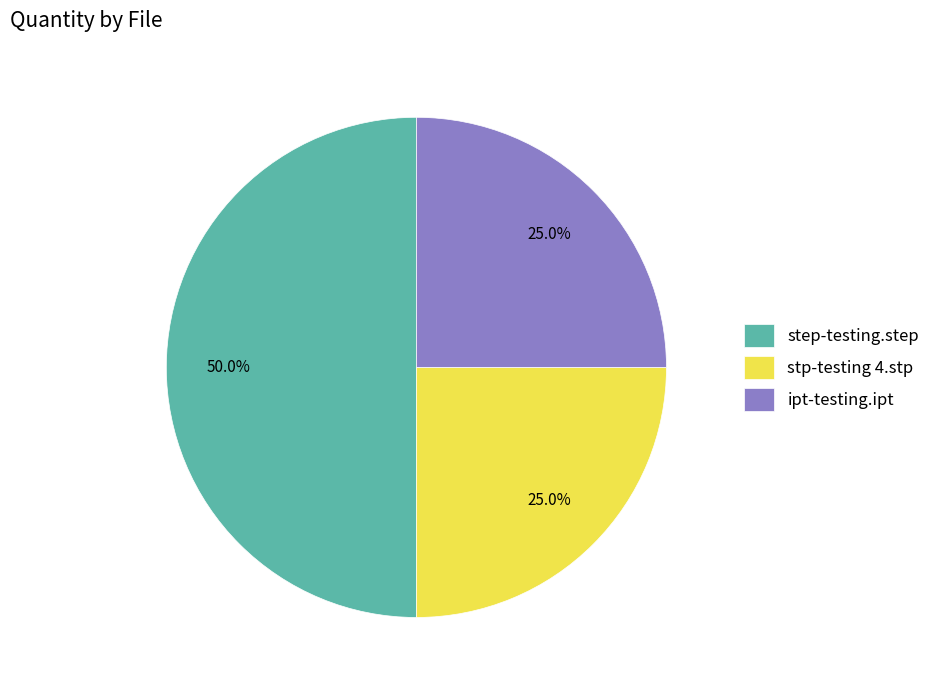

Does ipt-testing.ipt represent more than half of the total?

No